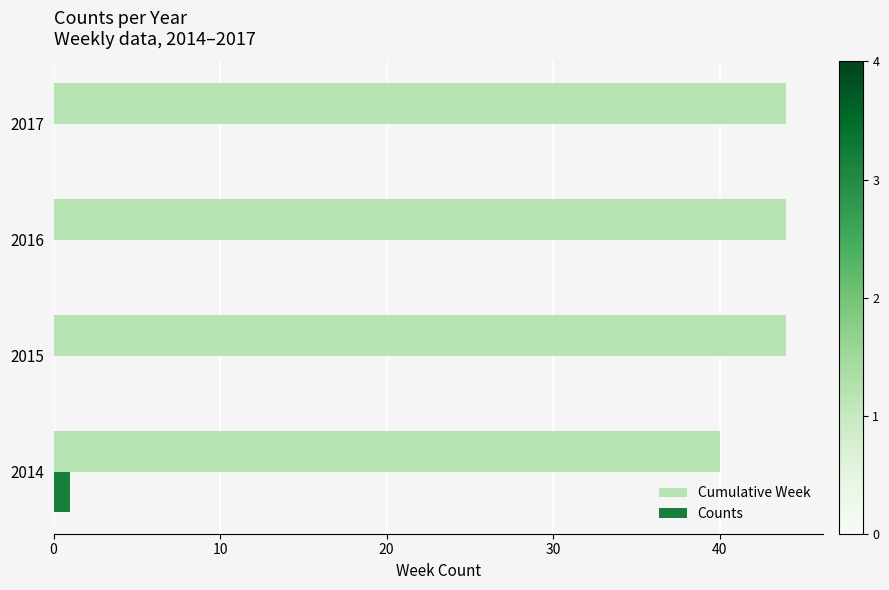

What is the sum of the Cumulative Week values at 2014 and 2015?

84